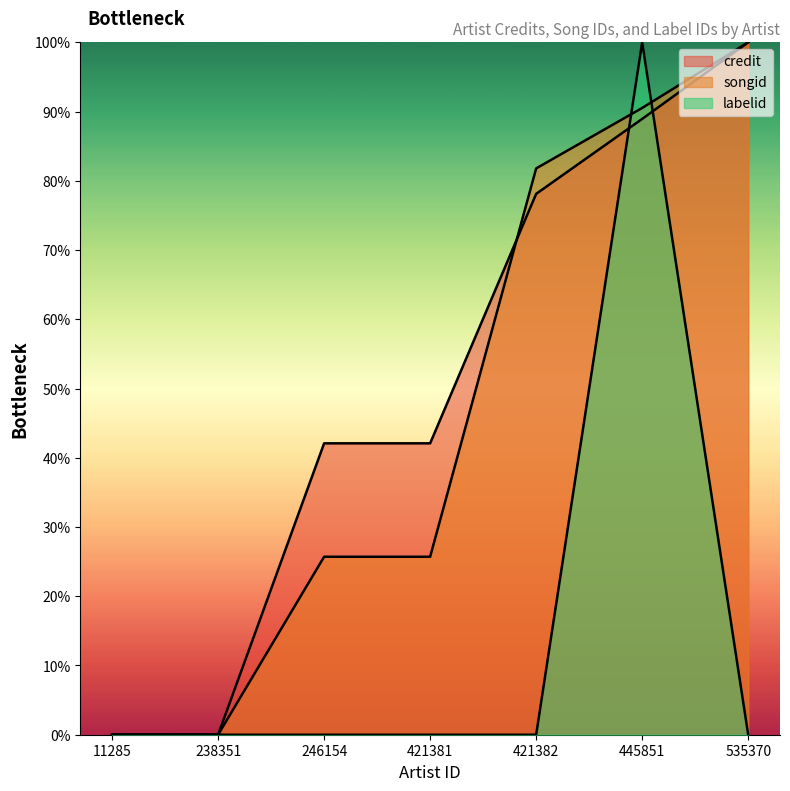

At which category is the sum across all series the highest?

445851